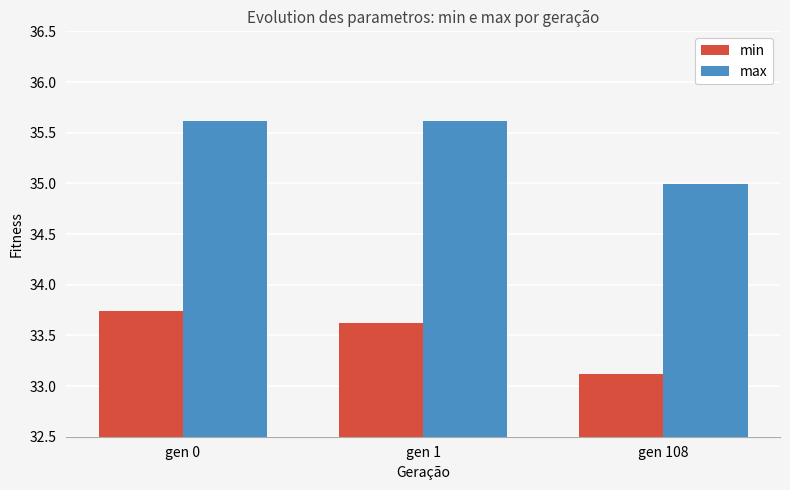

What is the value of the max bar at the 2nd from the left?

35.6